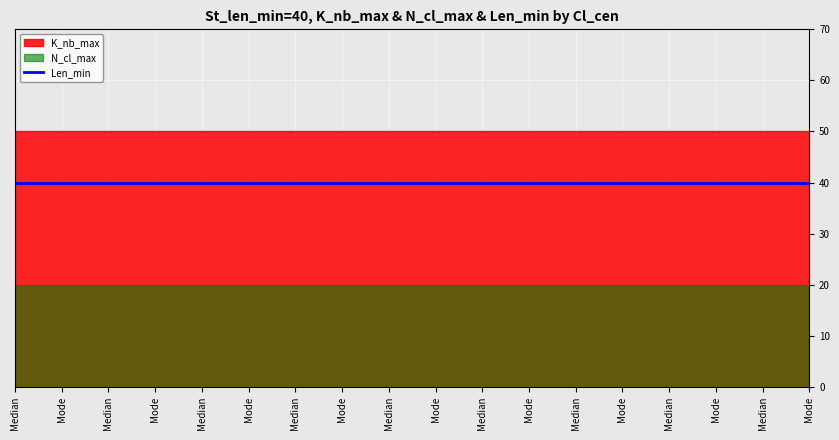

Which series changed the most between Median and Median?

K_nb_max